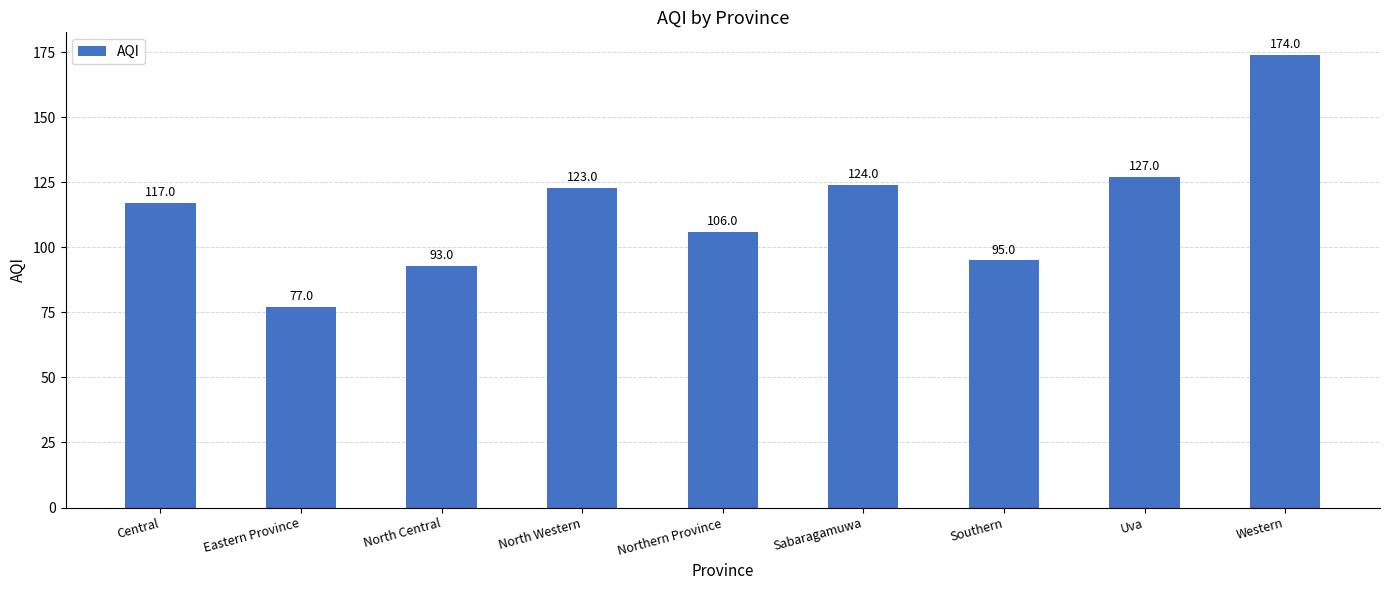

List the labels in order of value, largest first.

Western, Uva, Sabaragamuwa, North Western, Central, Northern Province, Southern, North Central, Eastern Province